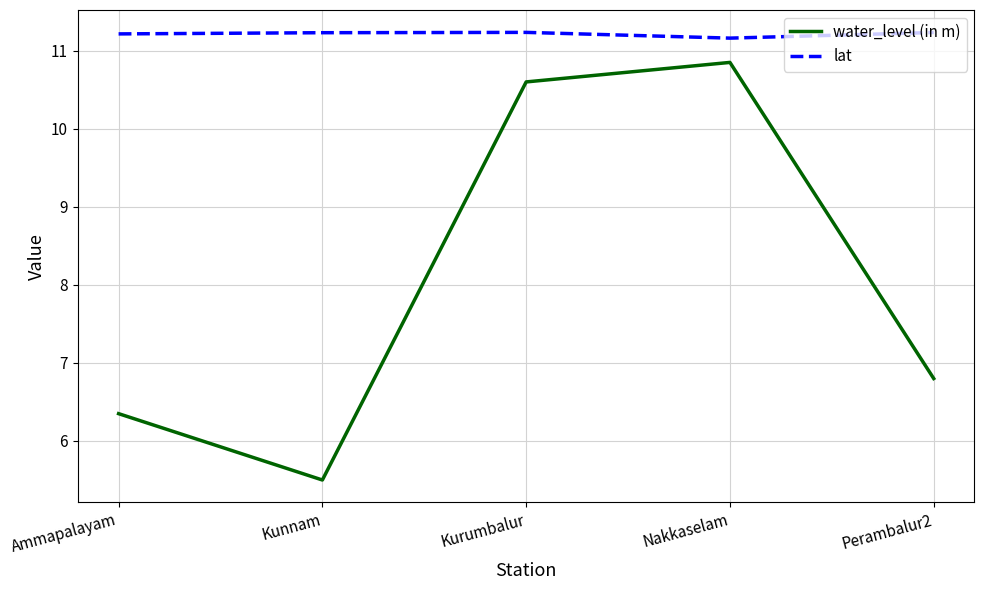

What is the difference between the highest and lowest values at Nakkaselam?

0.3